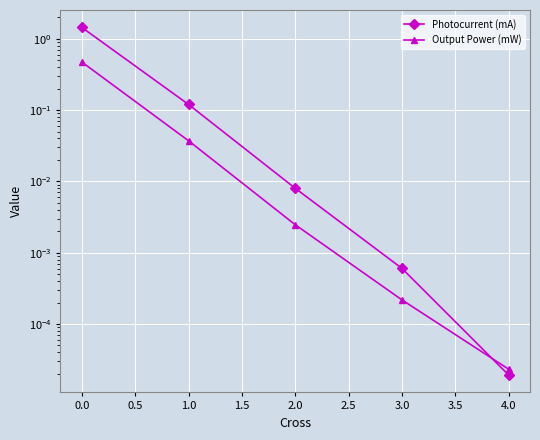

Which series has the largest total across all categories?

Photocurrent (mA)